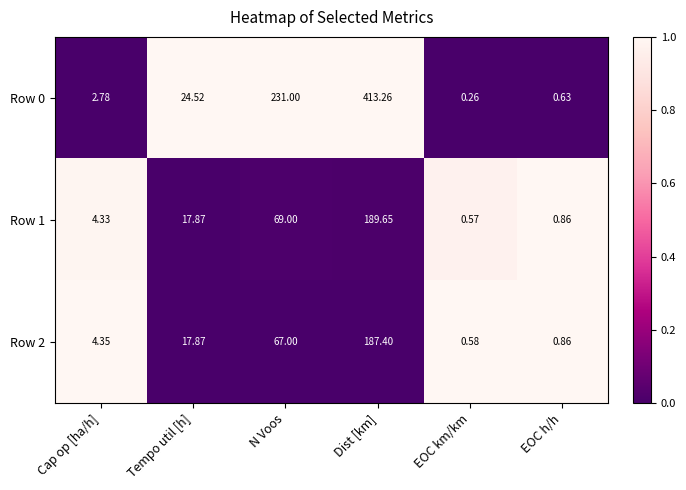

Which series has the largest total across all categories?

Row 0